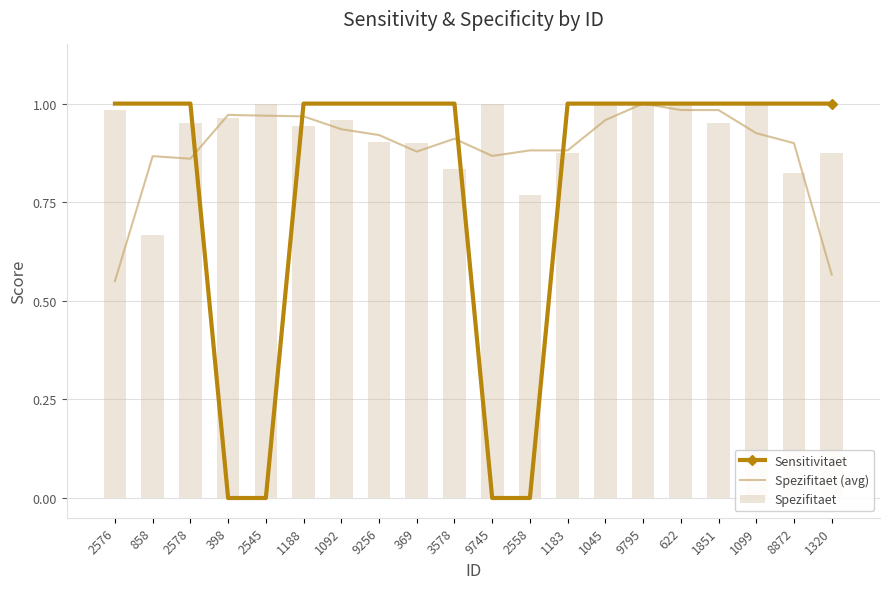

List the series in order of their overall mean, highest first.

Spezifitaet, Spezifitaet (avg), Sensitivitaet